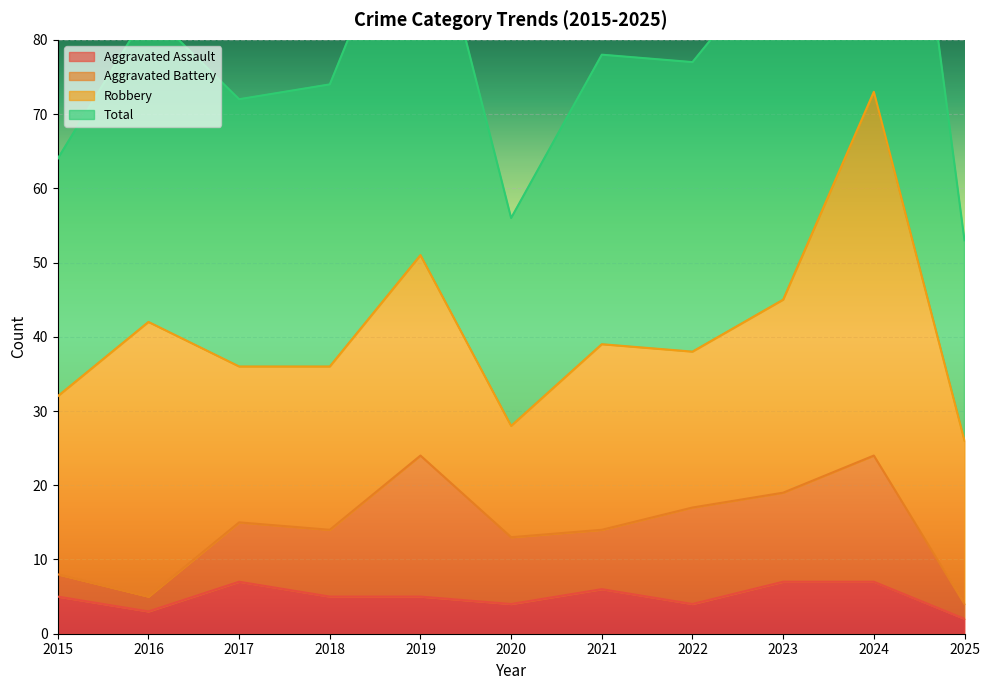

Is it true that Aggravated Assault equals 5 at 2015?

True